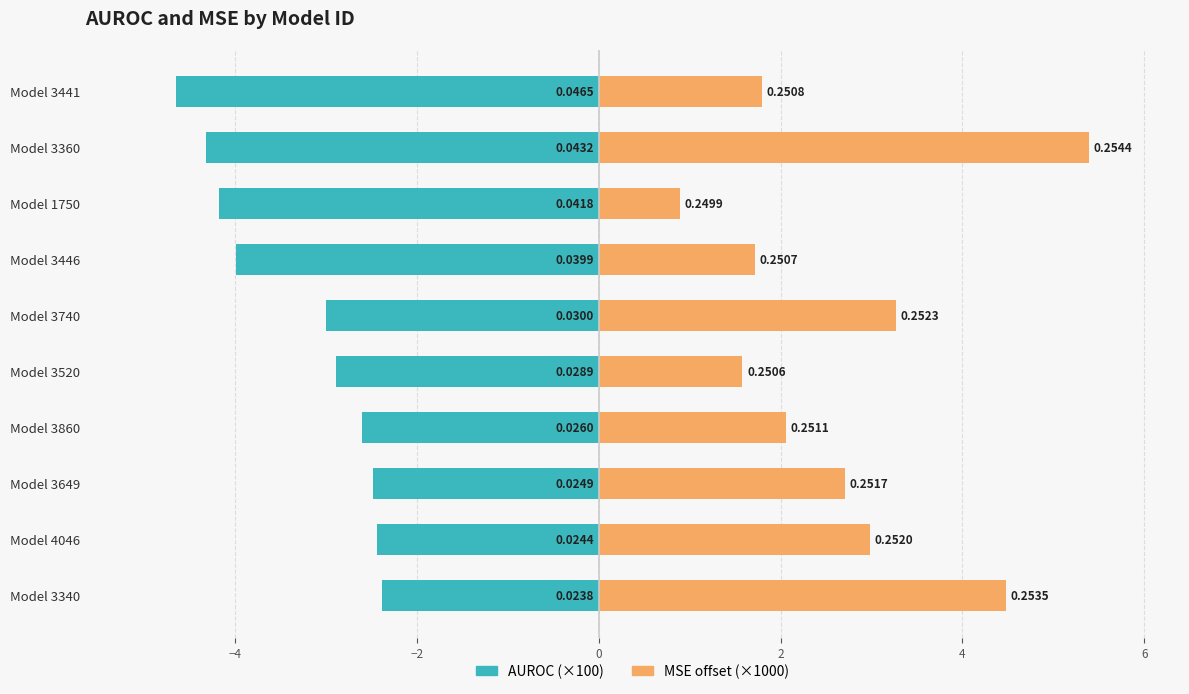

What is the difference between the highest and lowest values at Model 1750?

5.1